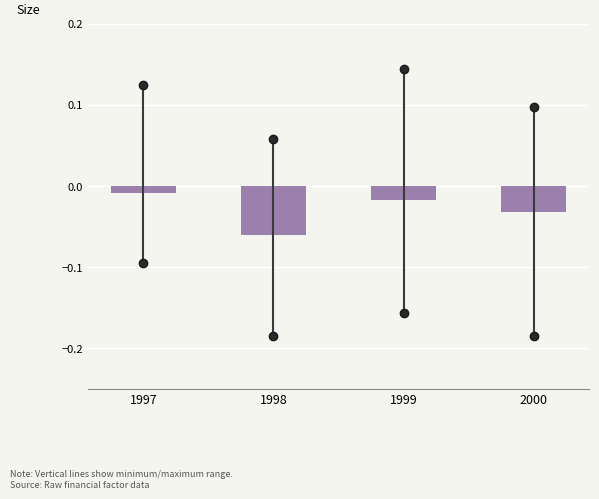

Which has a higher value, 1999 or 2000?

1999